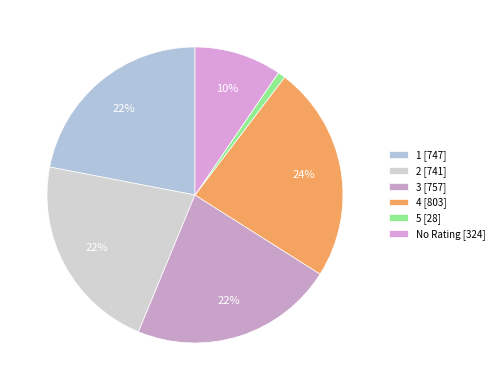

What percentage is the No Rating slice, to the nearest percent?

10%